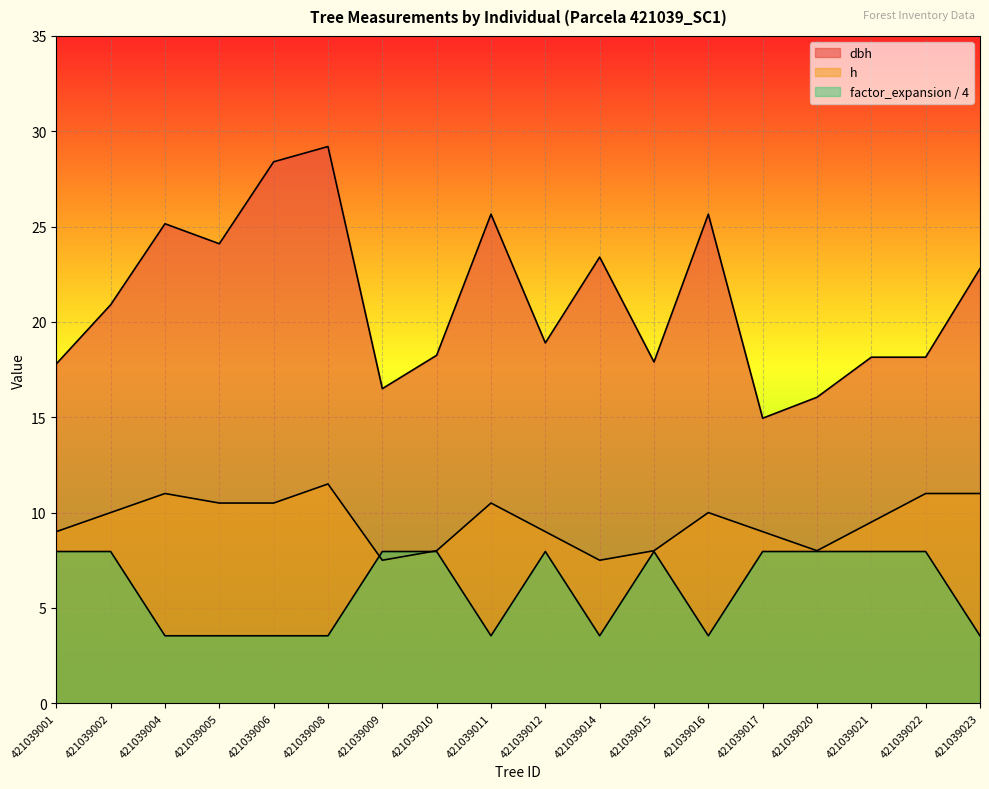

After their last crossing, which series has the higher values: h or factor_expansion?

h